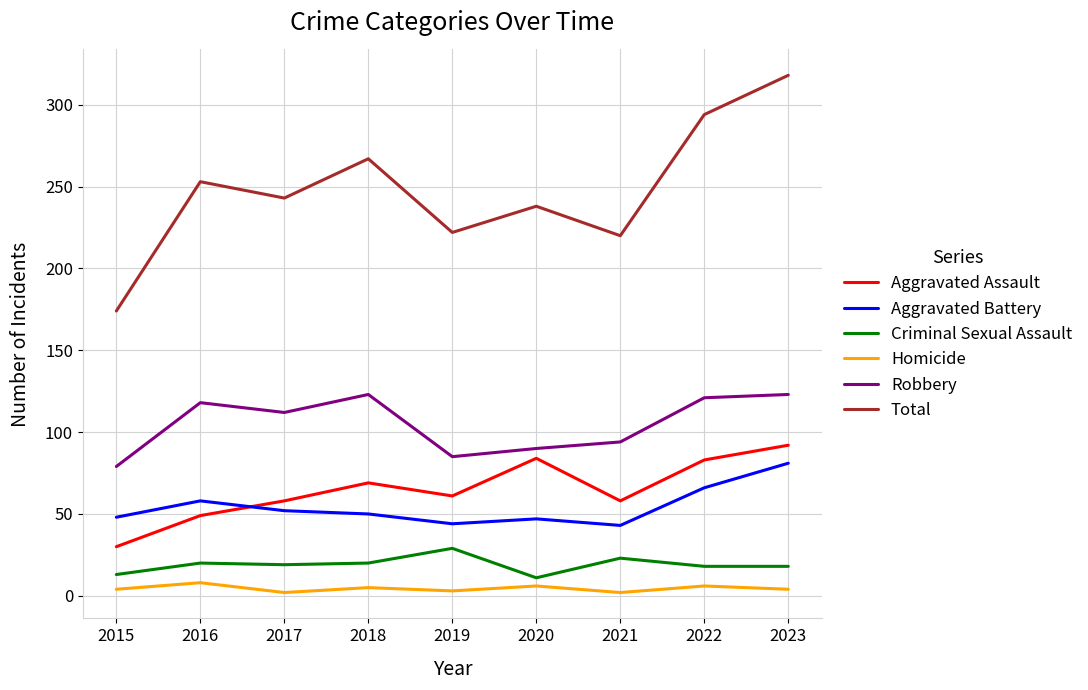

Is it true that Aggravated Assault equals 92 at 2023?

True